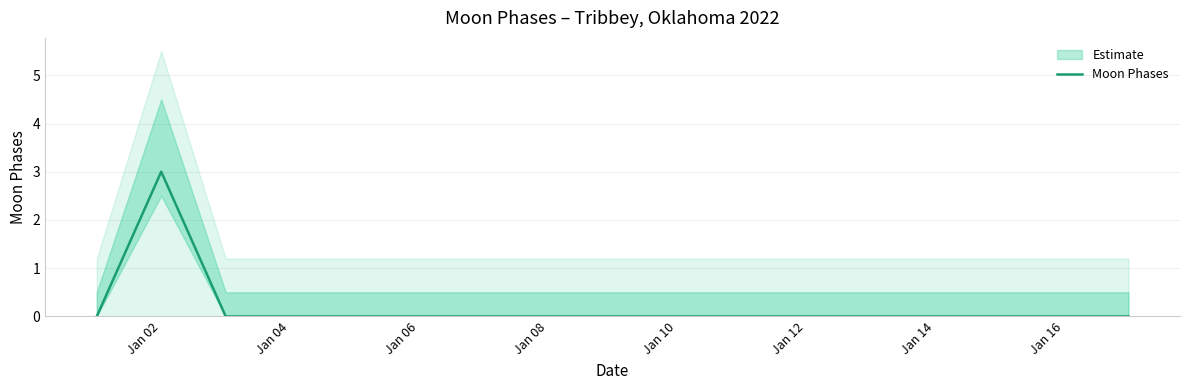

How many values exceed 0?

1